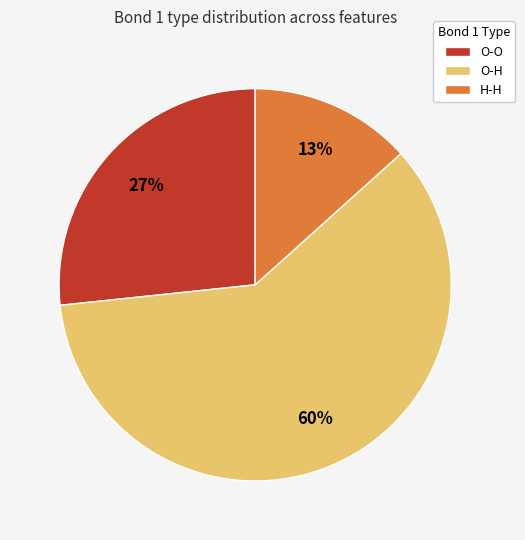

What is the ratio of the value at O-H to the value at O-O?

2.2